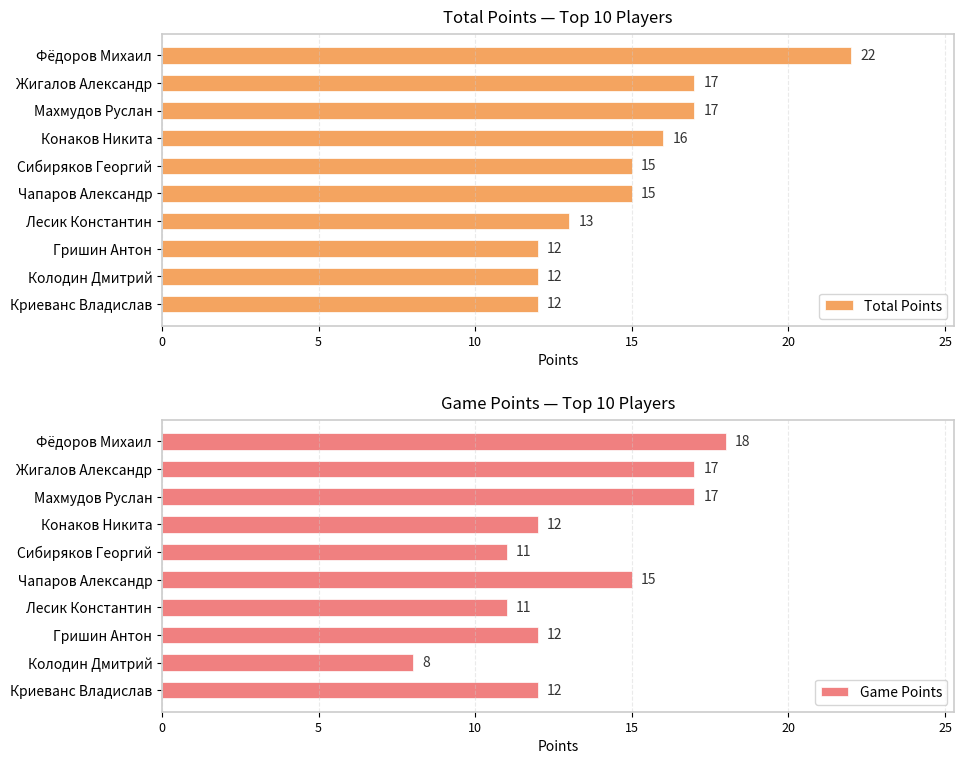

Rank the series by their average value, from highest to lowest.

Total Points, Game Points